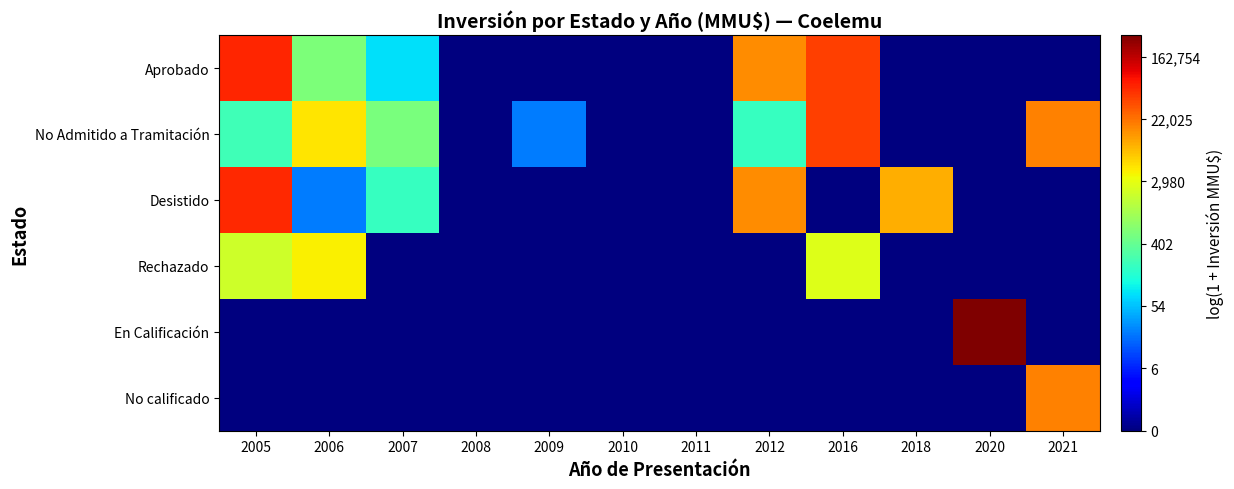

Which series has the largest total across all categories?

No Admitido a Tramitación